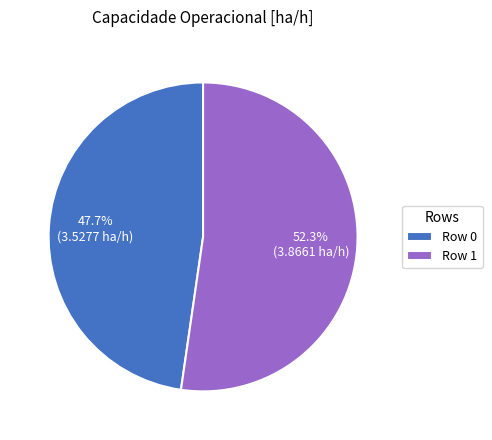

Combined, what portion of the pie is Row 0 and Row 1?

100.0%